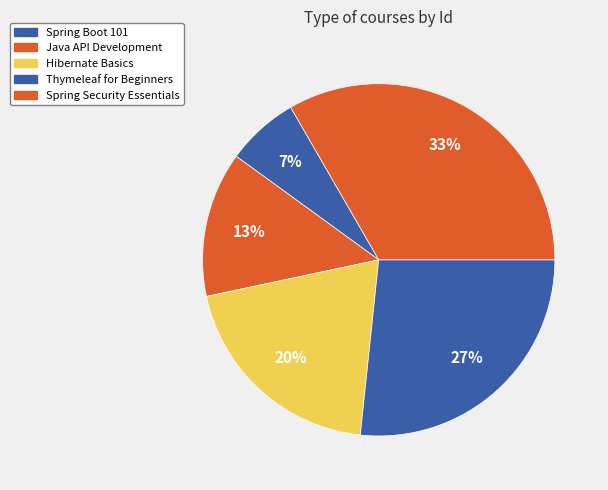

To the nearest percent, what is the combined percentage of Java API Development and Spring Boot 101?

20%